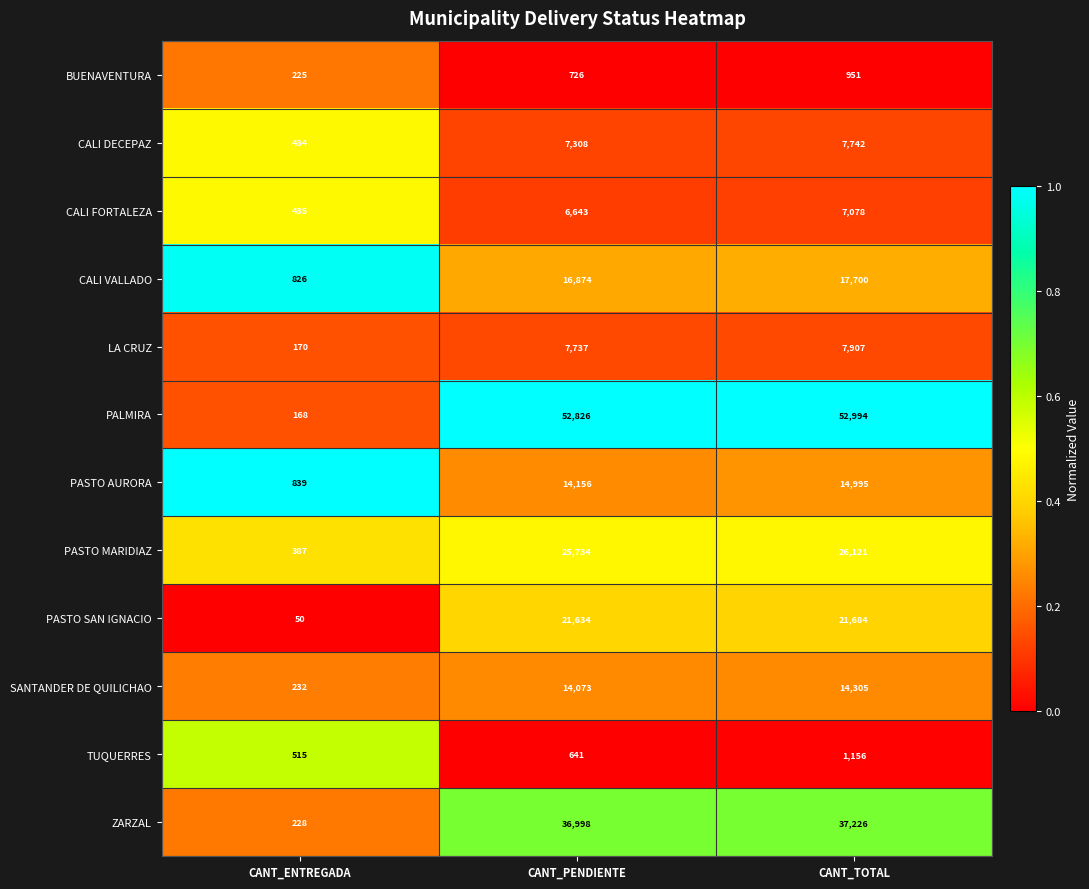

List the series in order of their peak value, highest first.

PALMIRA, ZARZAL, PASTO MARIDIAZ, PASTO SAN IGNACIO, CALI VALLADO, PASTO AURORA, SANTANDER DE QUILICHAO, LA CRUZ, CALI DECEPAZ, CALI FORTALEZA, TUQUERRES, BUENAVENTURA